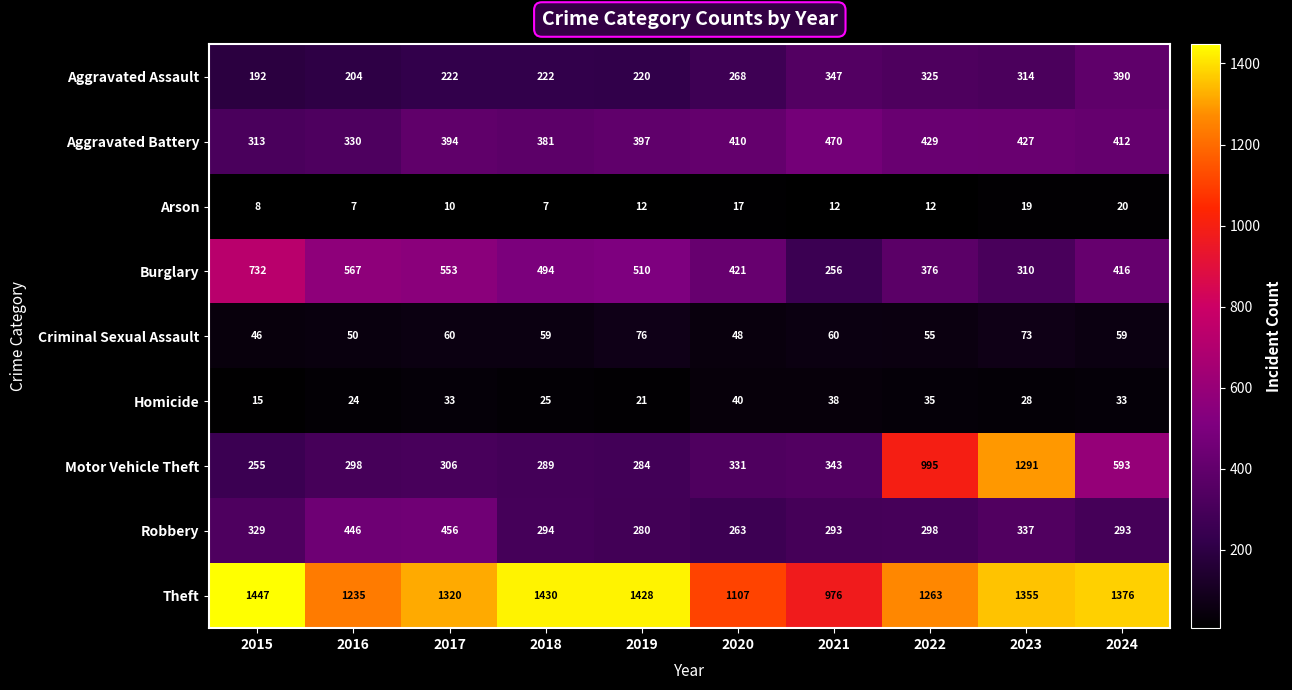

What is the minimum value shown in the chart?

7